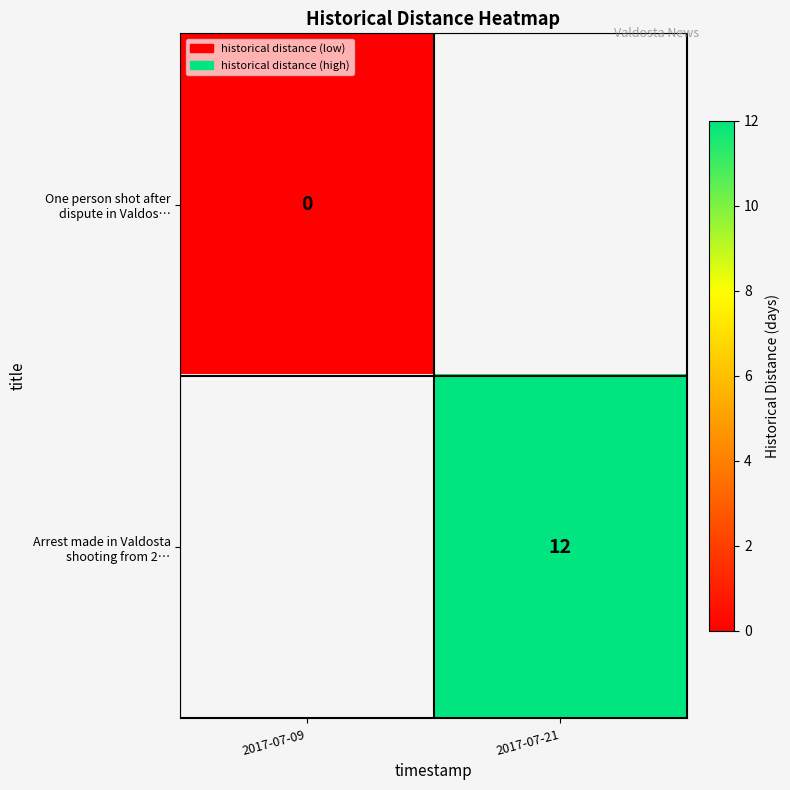

How many positive values does the Arrest made in Valdosta shooting from 2… series have?

1